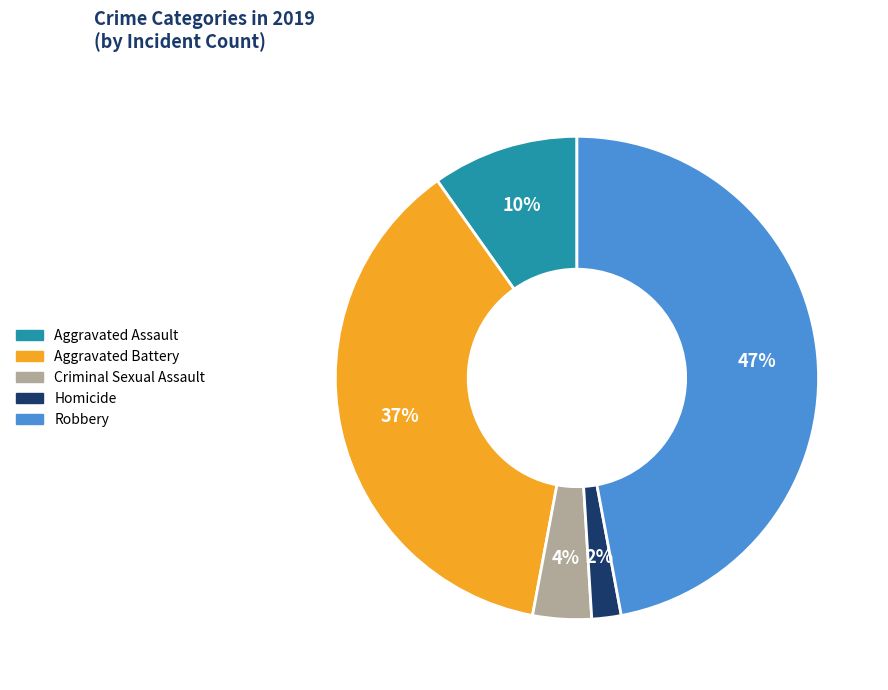

Is the sum of Aggravated Assault and Criminal Sexual Assault greater than half?

No